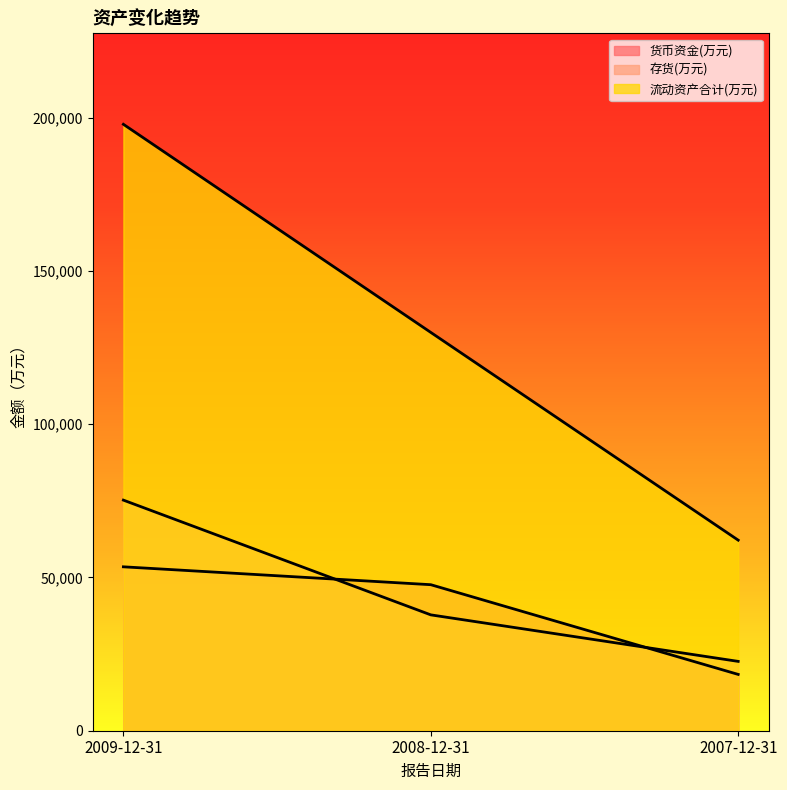

At how many categories does at least one series exceed 103312?

2